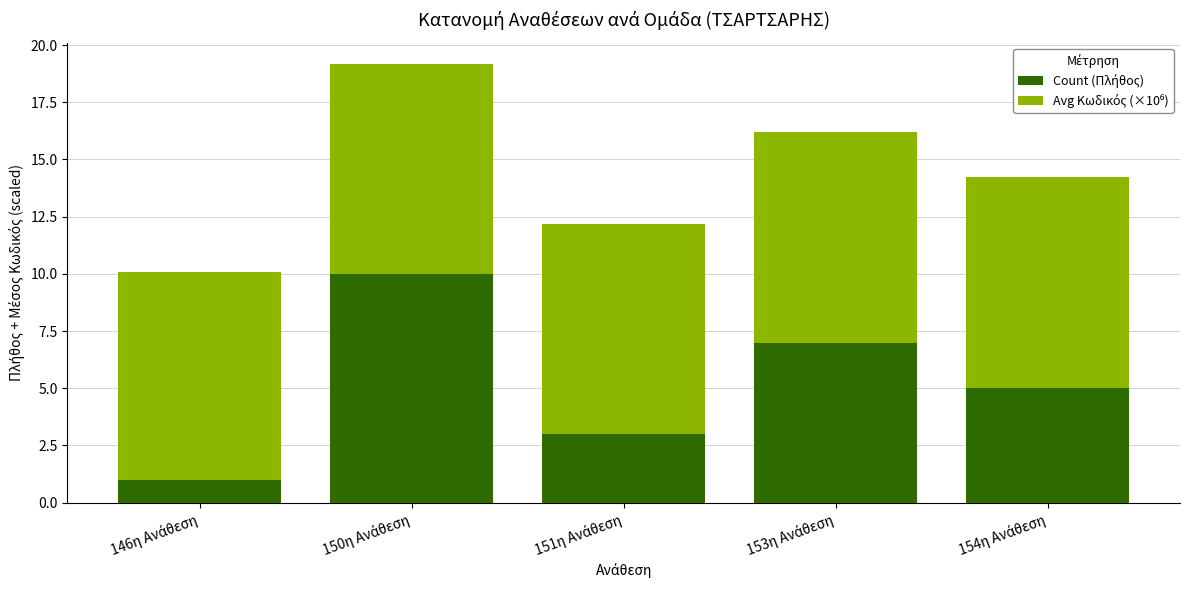

Count the number of data series in this chart.

2